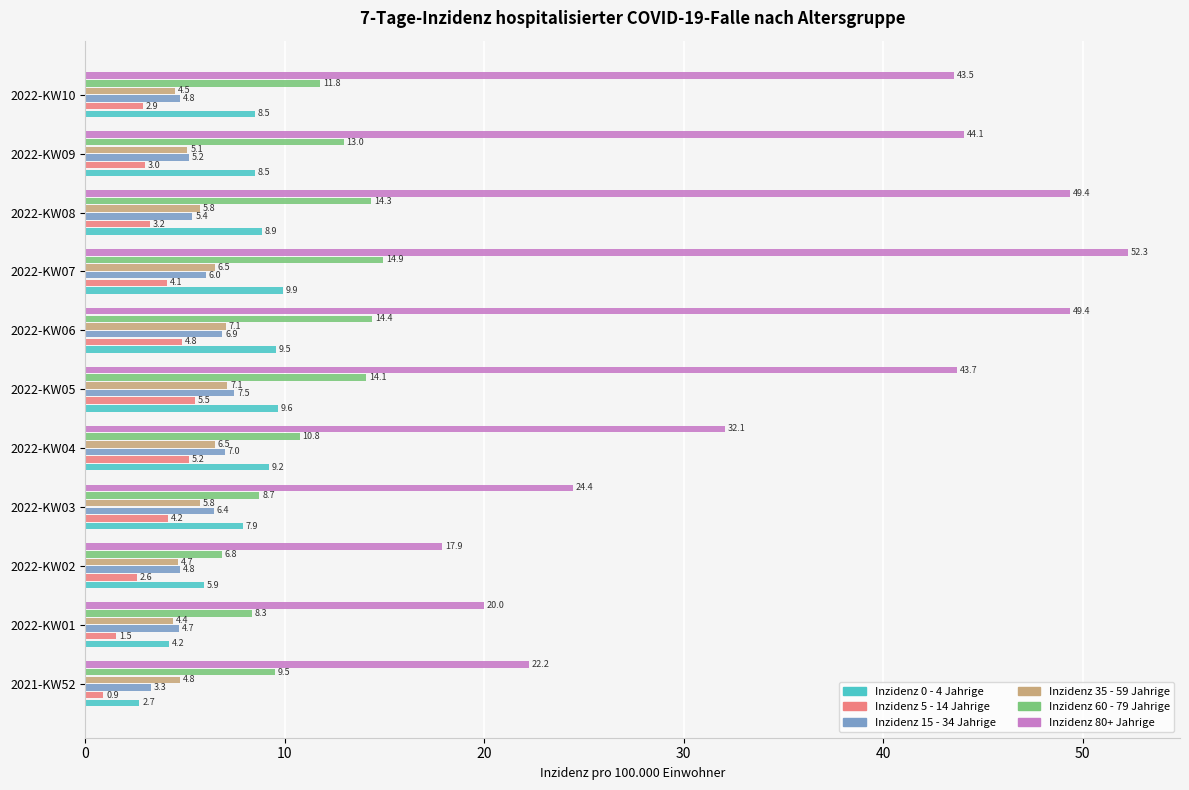

How many data points in Inzidenz 5 - 14 Jahrige are above 3?

6